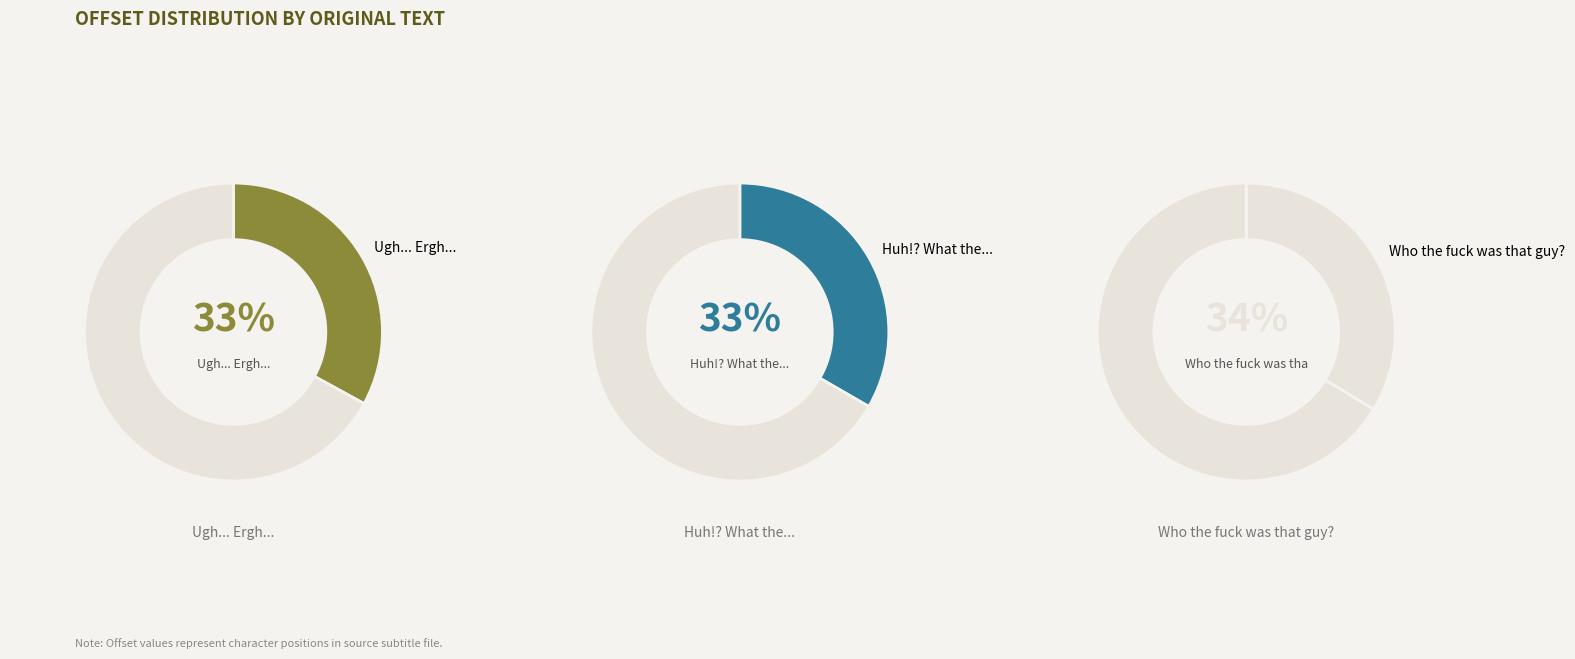

How many segments does this pie chart have?

3